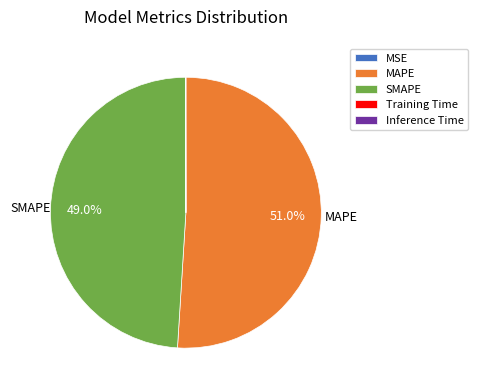

What portion of the pie excludes SMAPE?

51.0%